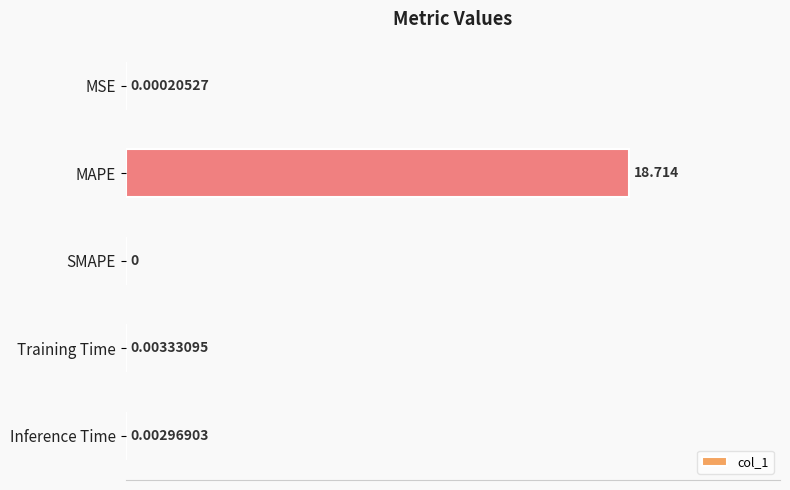

At which label is the value closest to 9?

Training Time